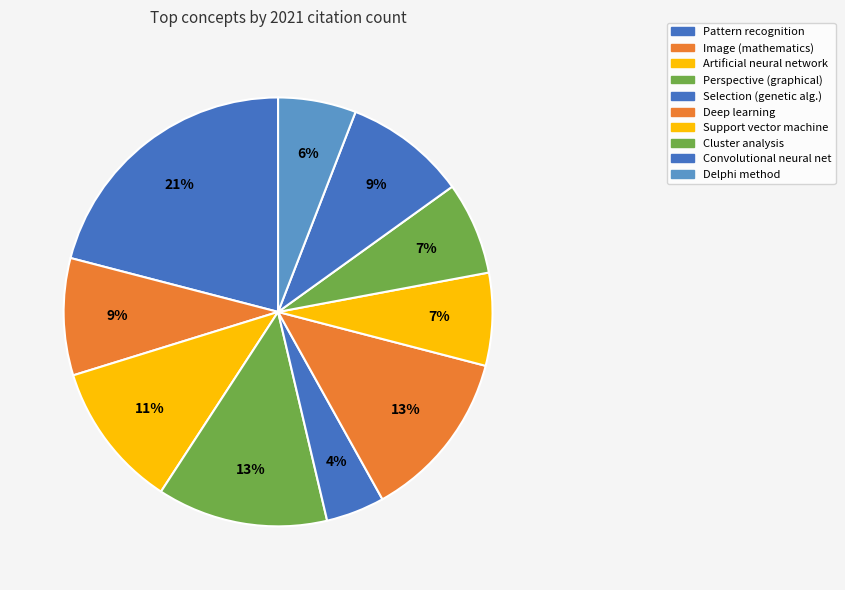

What is the total percentage of Deep learning and Delphi method?

18.8%